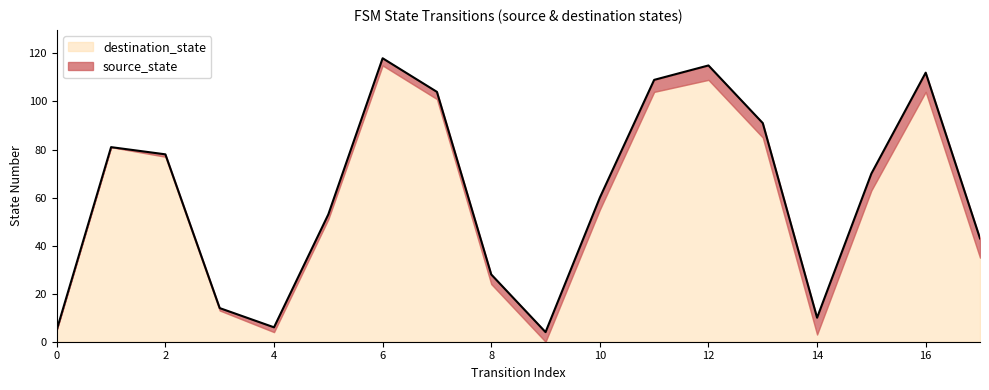

Where is the first local minimum?

4